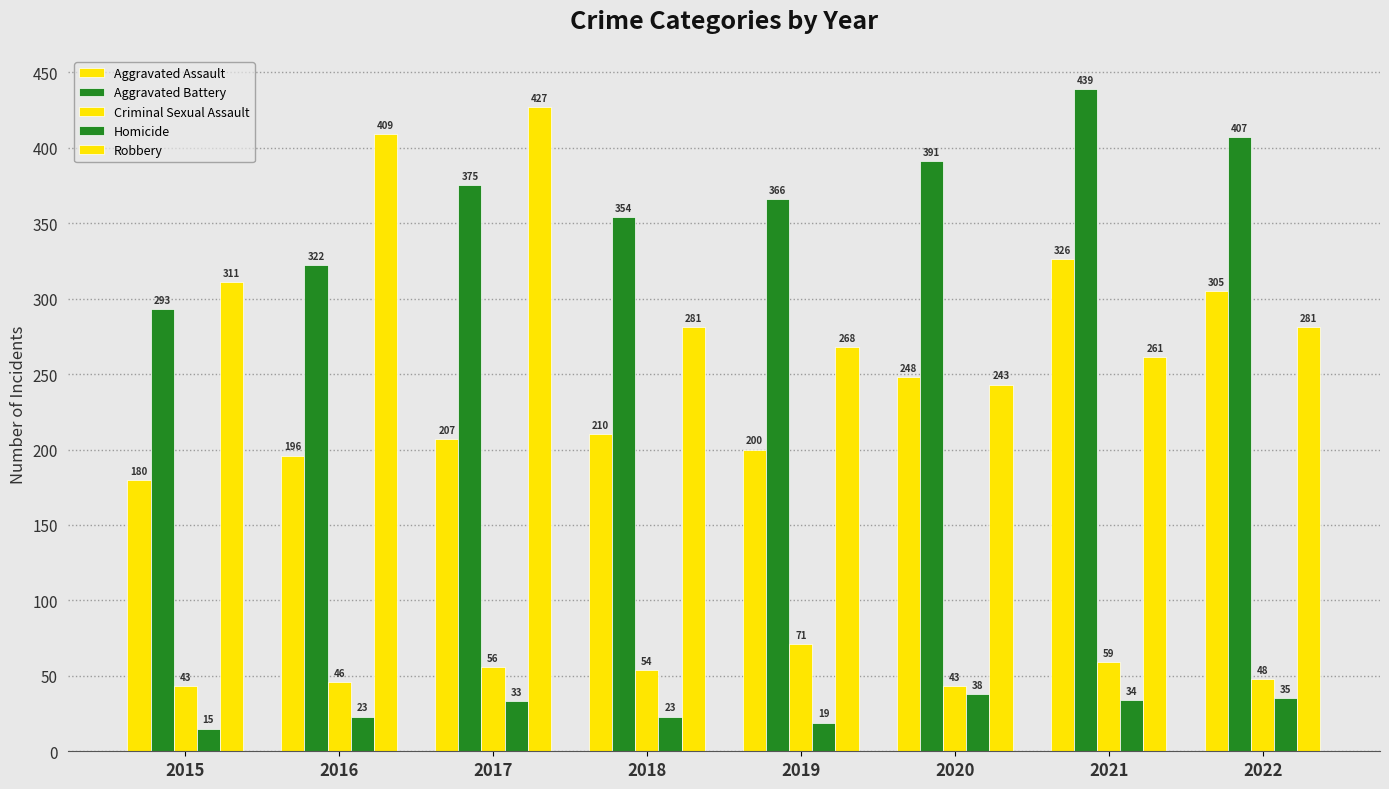

How many groups of bars are there?

8